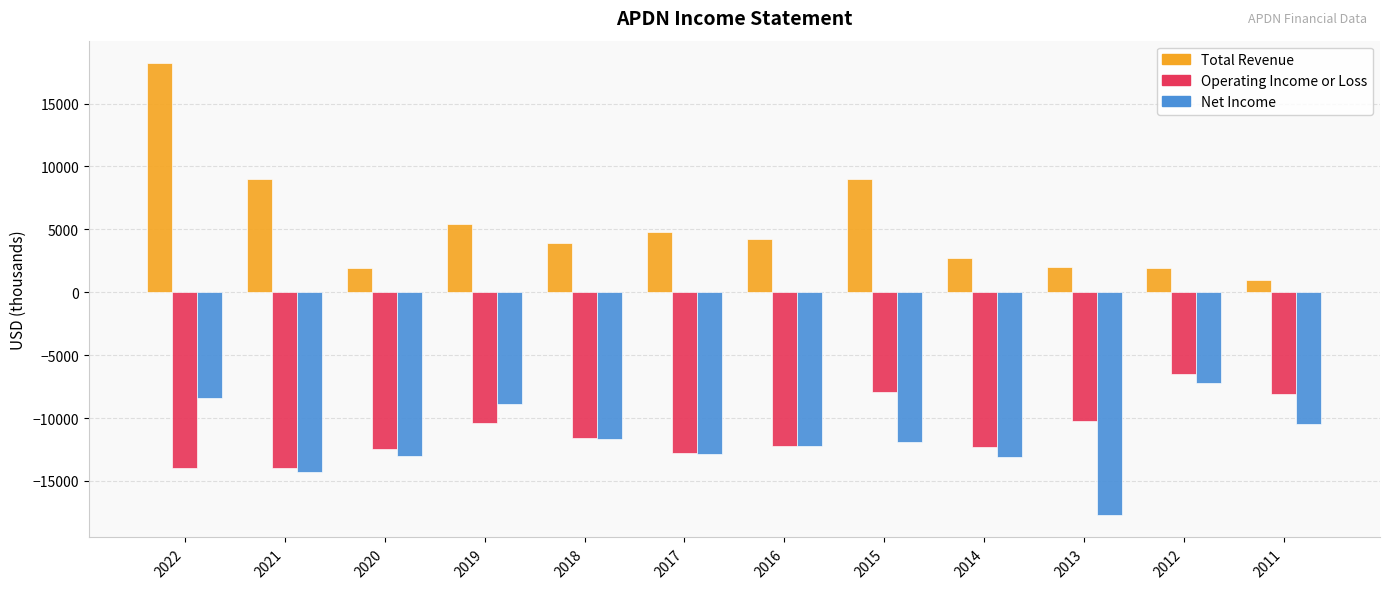

What is the smallest value displayed?

-17700